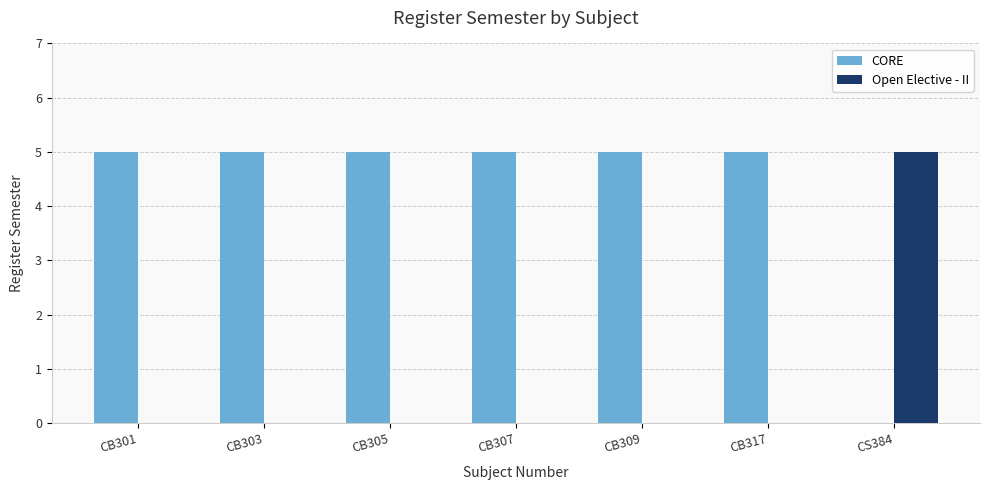

Reading left to right, transcribe all the data shown in this chart.

CORE: 5	5	5	5	5	5	0
Open Elective - II: 0	0	0	0	0	0	5